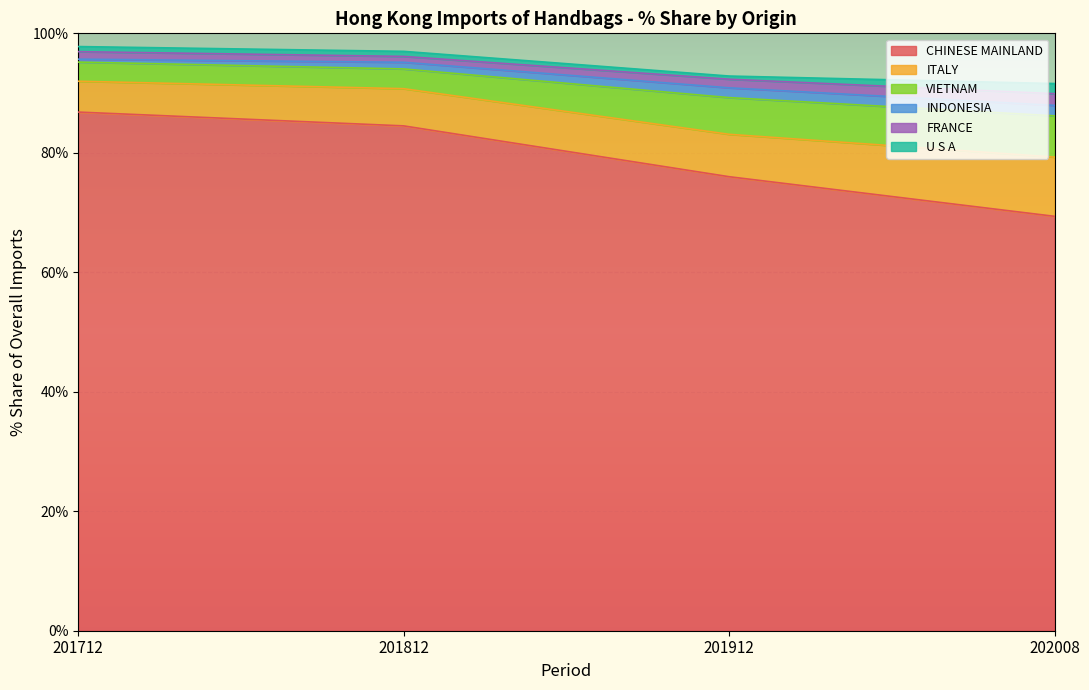

Where is the first local maximum for 202008_% Share?

FRANCE